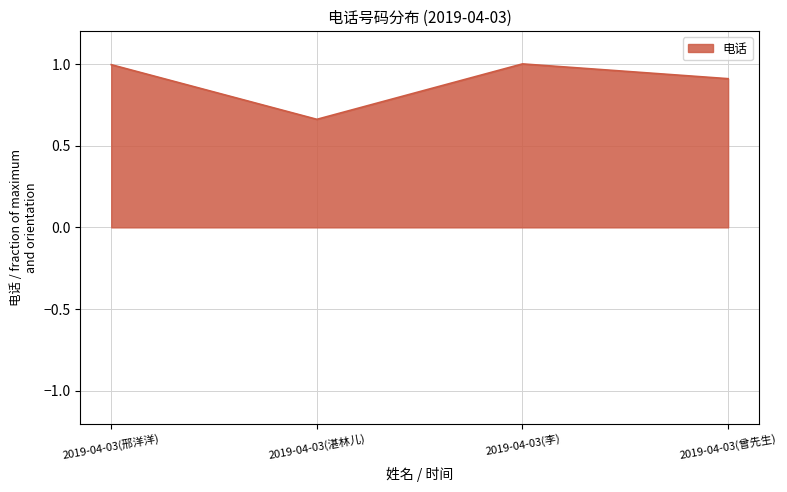

What is the change in value from 2019-04-03(邢洋洋) to 2019-04-03(曾先生)?

-0.1